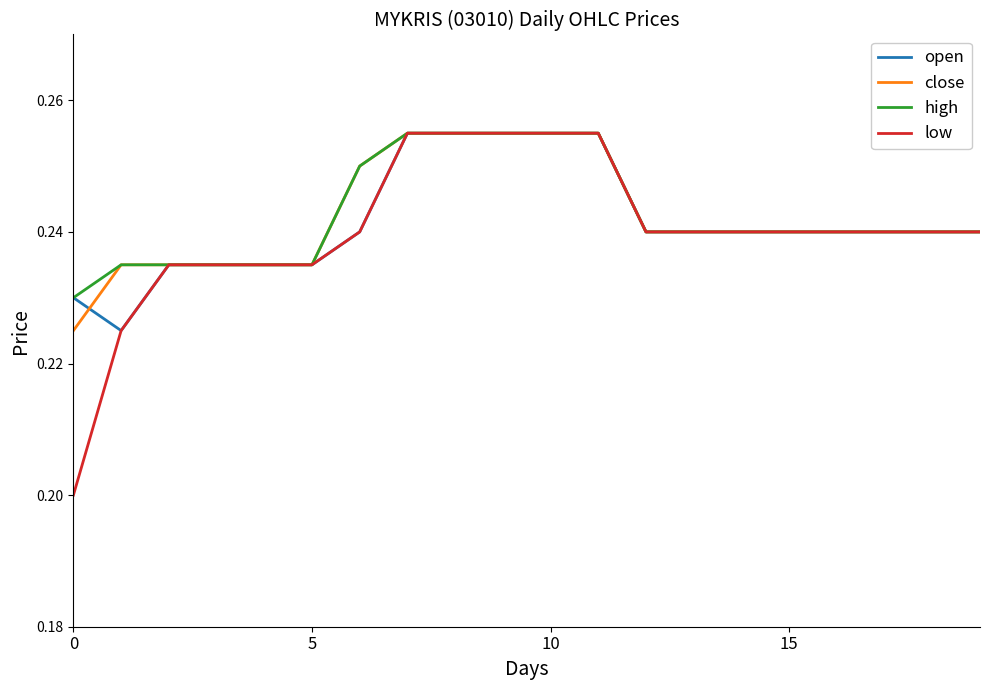

Which series has the largest range (max minus min)?

low